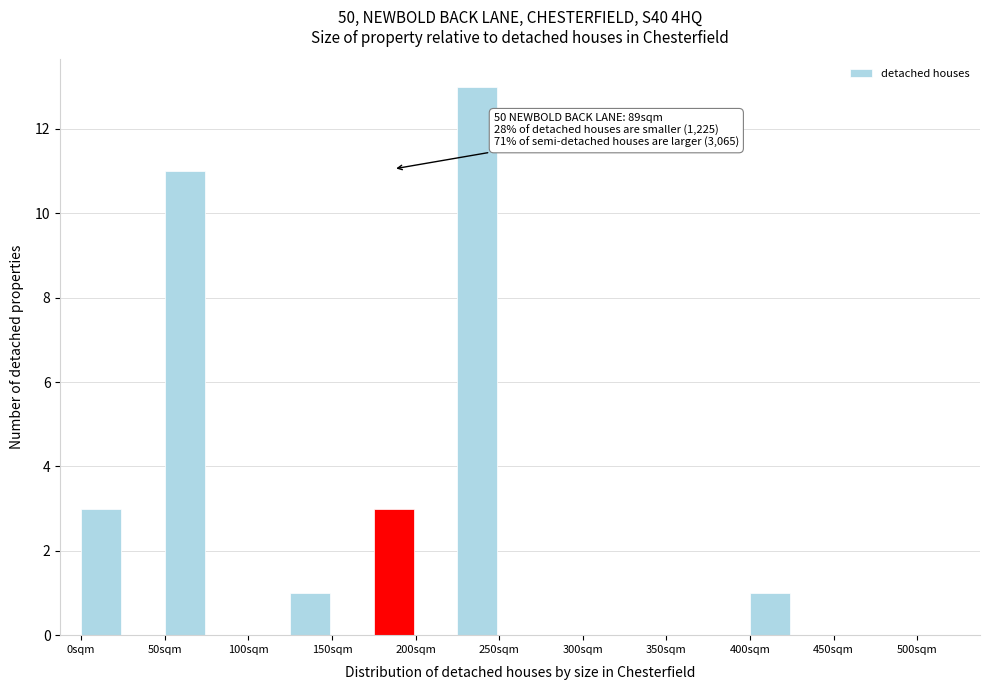

Which range on the x-axis has the tallest bar?

225 to 250